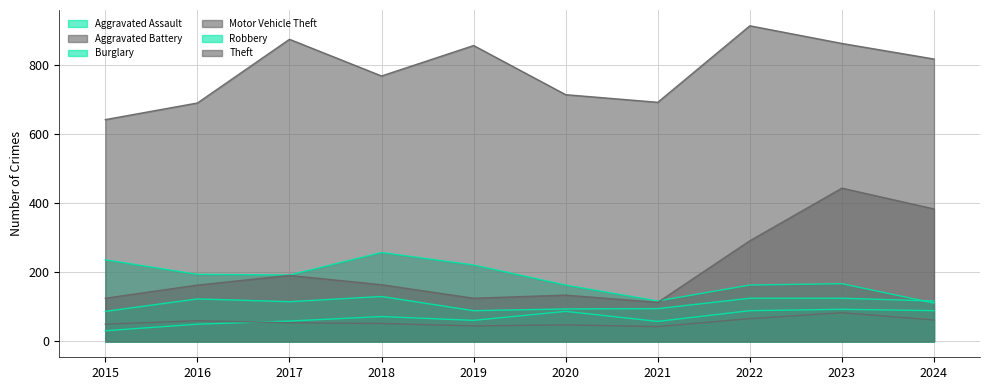

How many lines are shown in the chart?

6